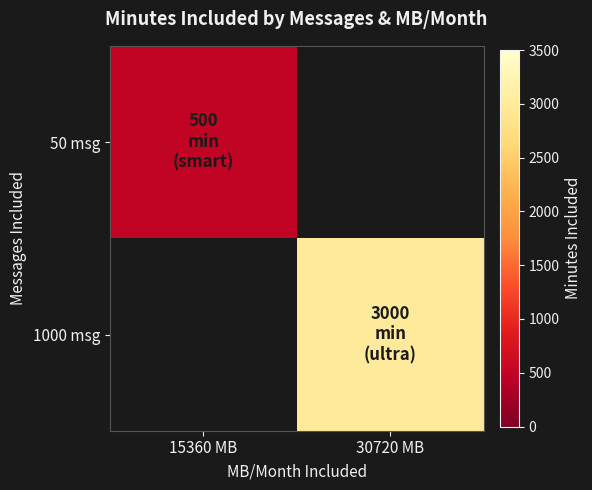

At how many categories does at least one series exceed 1893?

1